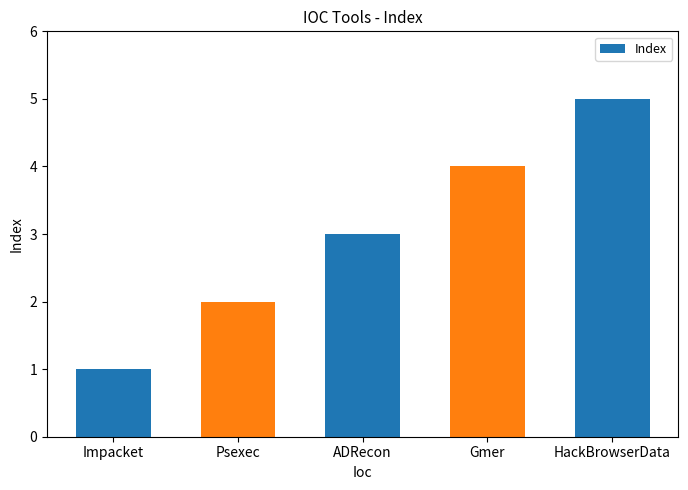

Is it true that the value at Psexec is 1?

False